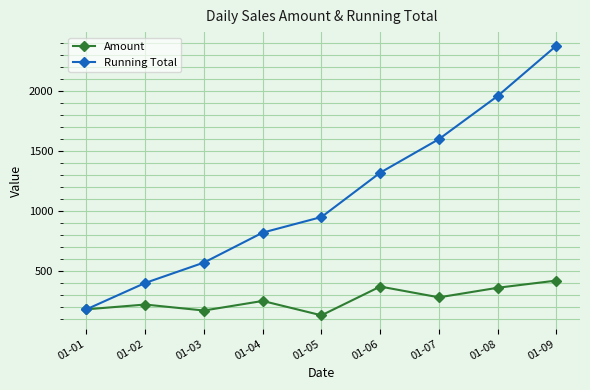

Reading right to left, transcribe all the data shown in this chart.

Amount: 01-09=420	01-08=360	01-07=280	01-06=370	01-05=130	01-04=250	01-03=170	01-02=220	01-01=180
Running Total: 01-09=2380	01-08=1960	01-07=1600	01-06=1320	01-05=950	01-04=820	01-03=570	01-02=400	01-01=180